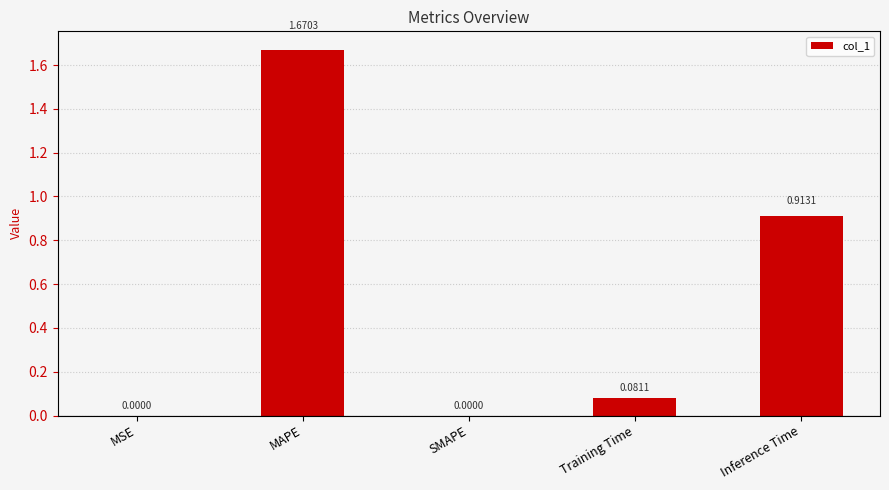

What is the sum of all values?

2.7